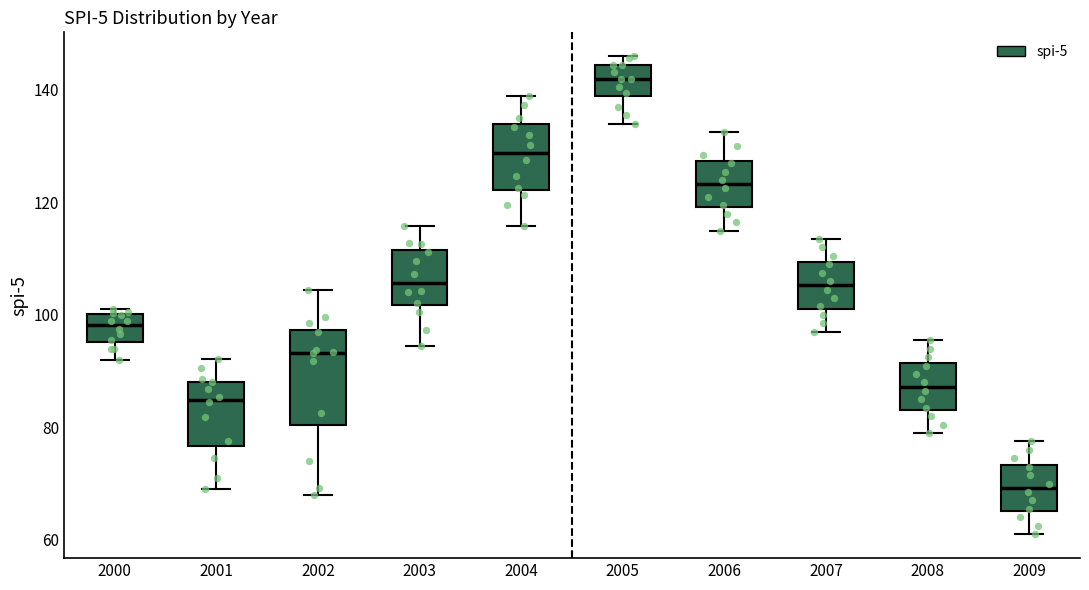

Reading left to right, transcribe this box plot: for each box, give where its median line is, the range the box spans, and where its two whiskers end, as read against the y-axis. The values are not printed on the chart, so give them approximately, as read against the axis.

2000: median 98, box 96 to 100, whiskers 92 to 102
2001: median 84, box 76 to 88, whiskers 70 to 92
2002: median 94, box 80 to 98, whiskers 68 to 104
2003: median 106, box 102 to 112, whiskers 94 to 116
2004: median 128, box 122 to 134, whiskers 116 to 140
2005: median 142, box 138 to 144, whiskers 134 to 146
2006: median 124, box 120 to 128, whiskers 116 to 132
2007: median 106, box 102 to 110, whiskers 98 to 114
2008: median 88, box 84 to 92, whiskers 80 to 96
2009: median 70, box 66 to 74, whiskers 62 to 78